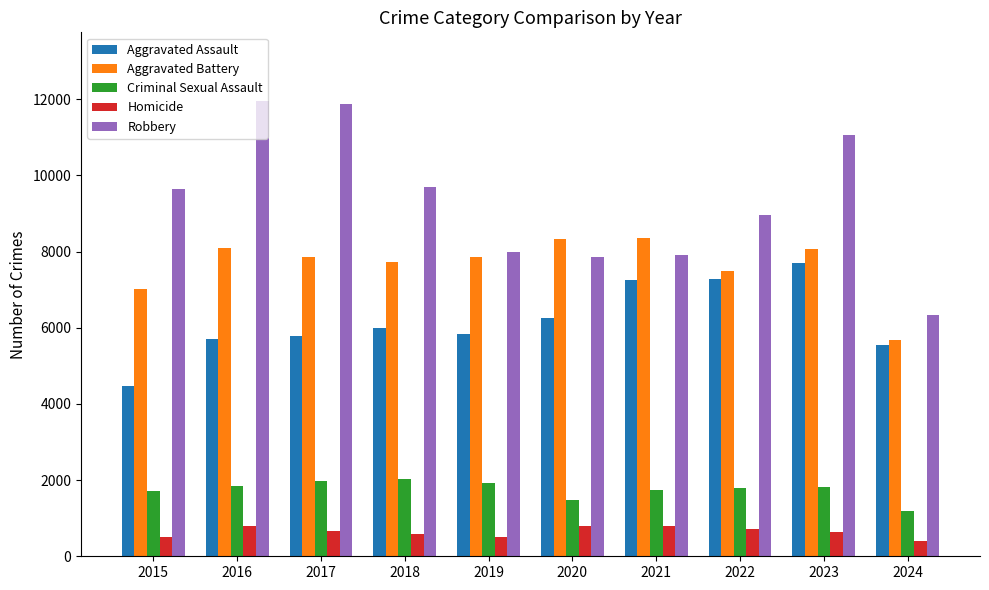

Is it true that Aggravated Assault equals 7710 at 2023?

True